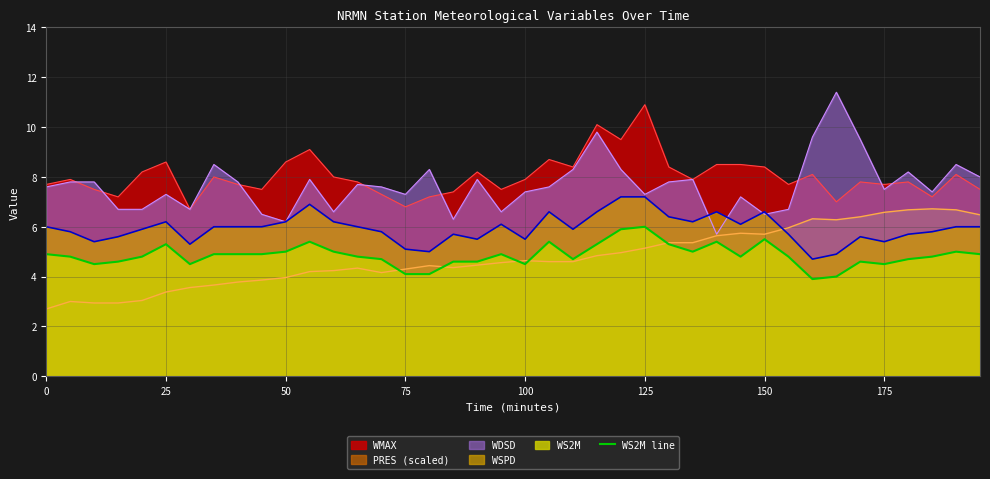

How many interior local peaks (higher than both neighbors) does the data have?

9